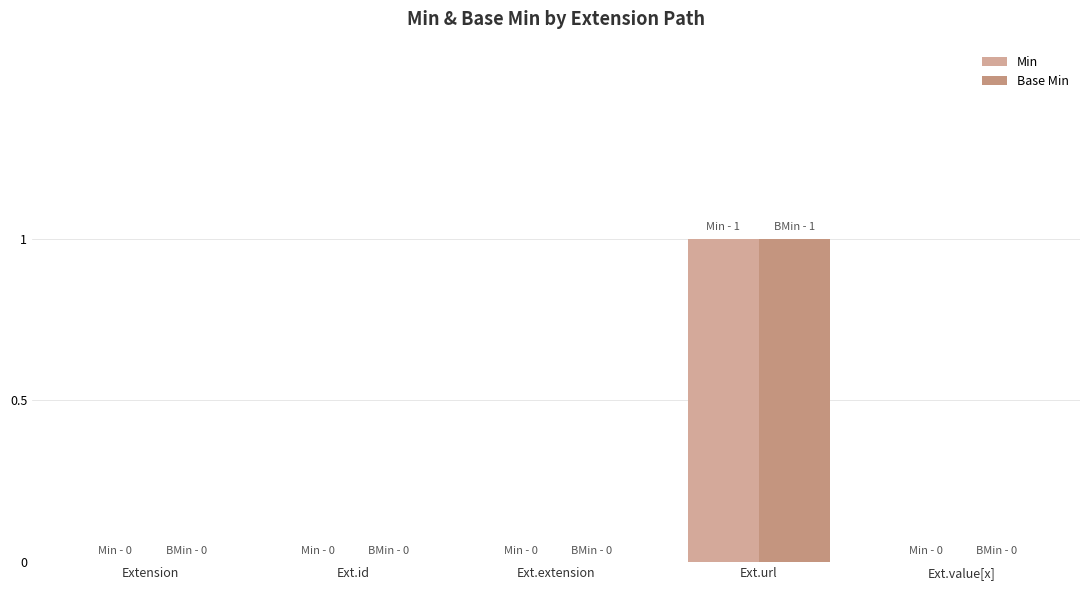

List the labels in order of Base Min value, largest first.

Ext.url, Extension, Ext.id, Ext.extension, Ext.value[x]